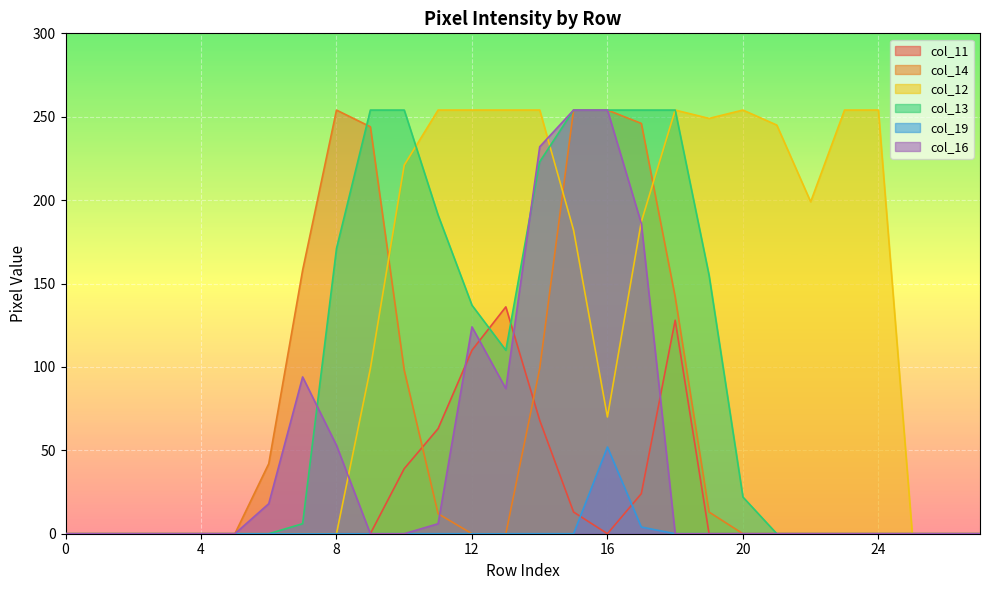

The col_14 series shows -122 at 27. True or false?

False